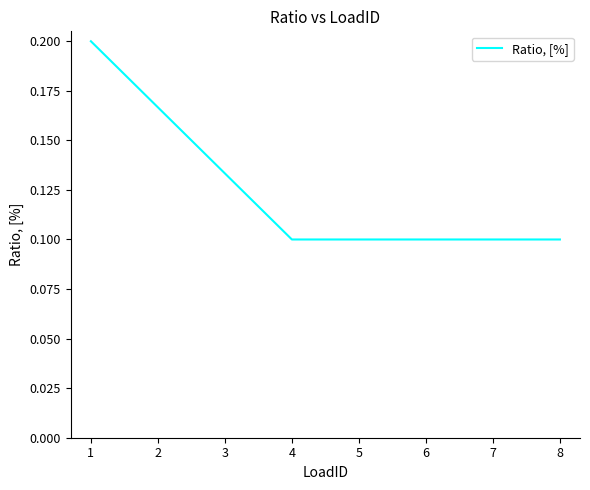

How many values are between 0 and 1?

8